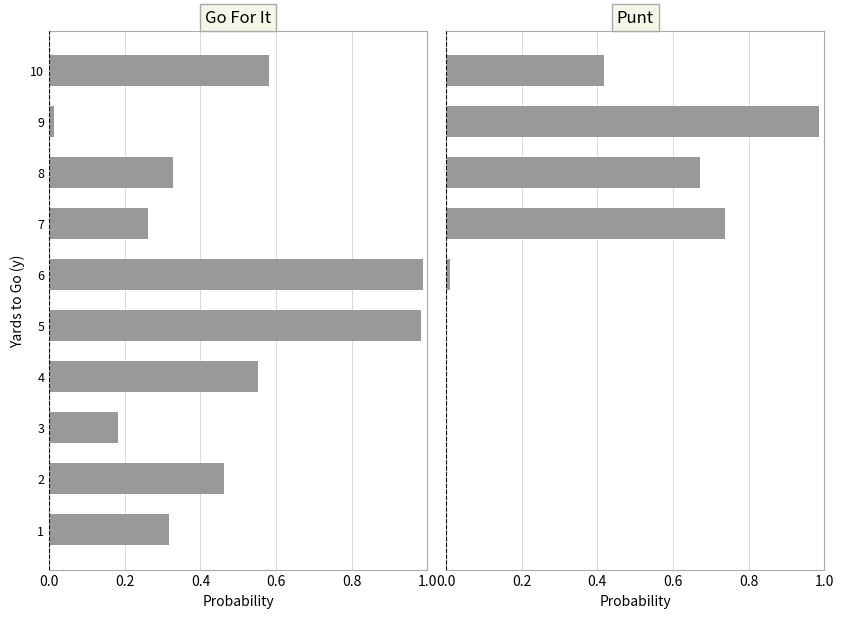

Between 7 and 9, which series saw the biggest shift?

gofor